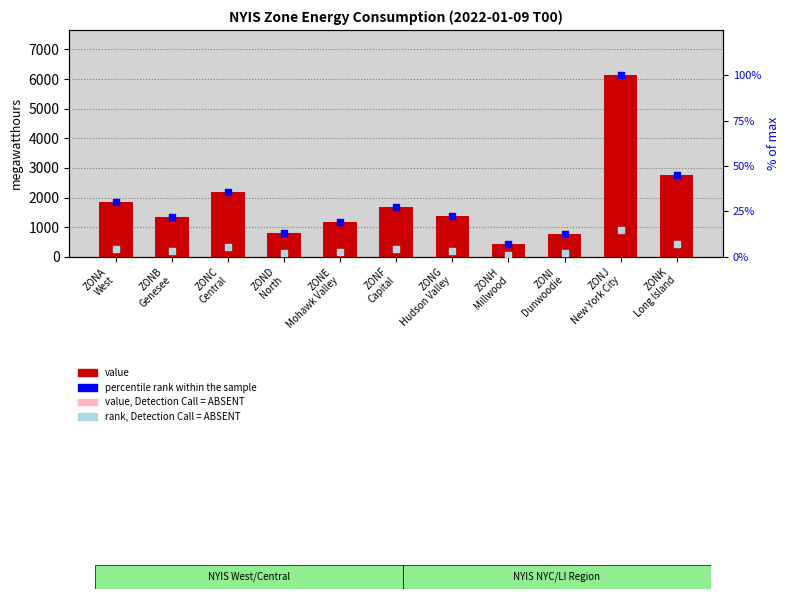

At which category is the sum across all series the highest?

ZONJ
New York City